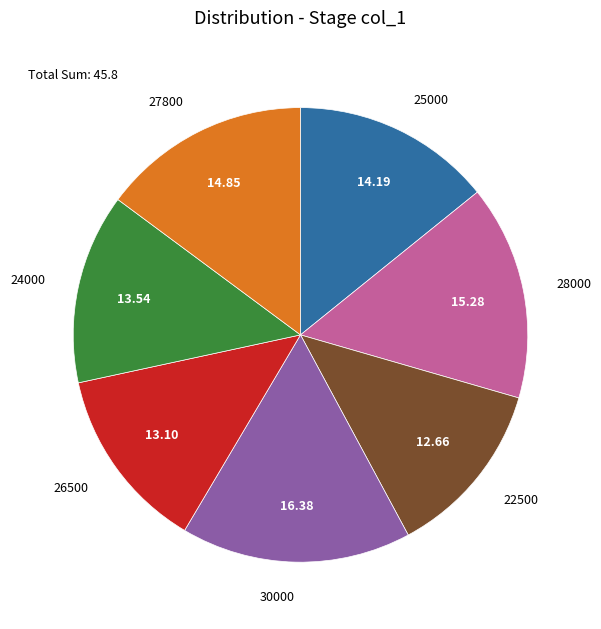

Is the sum of 24000 and 30000 greater than half?

No